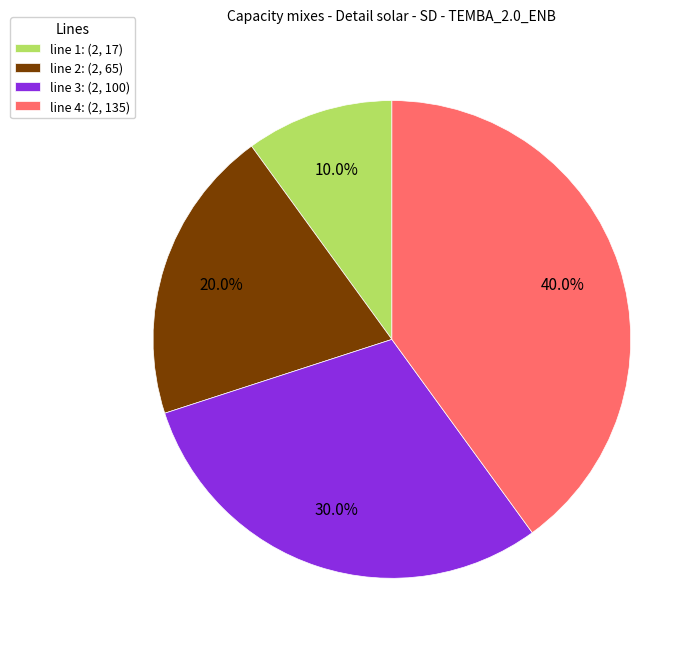

Is line 3: (2, 100) the majority of the pie?

No